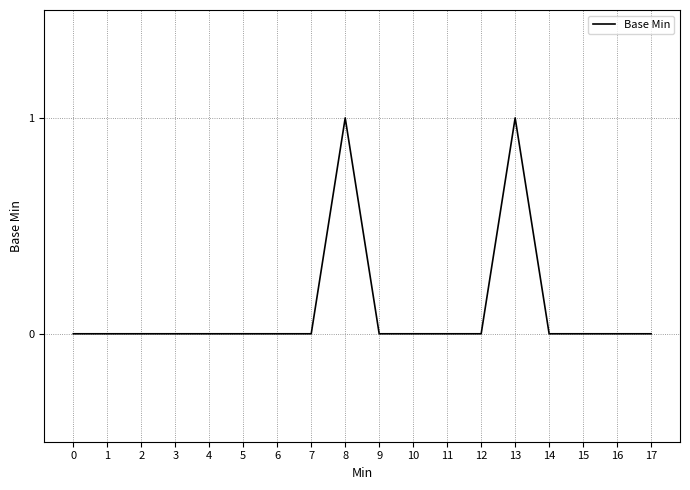

Reading right to left, transcribe all the data shown in this chart.

17=0	16=0	15=0	14=0	13=1	12=0	11=0	10=0	9=0	8=1	7=0	6=0	5=0	4=0	3=0	2=0	1=0	0=0